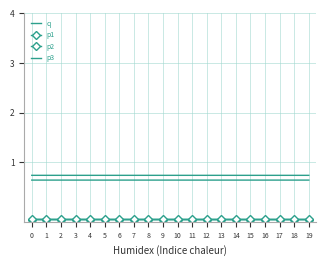

At which label is q closest to 0?

16